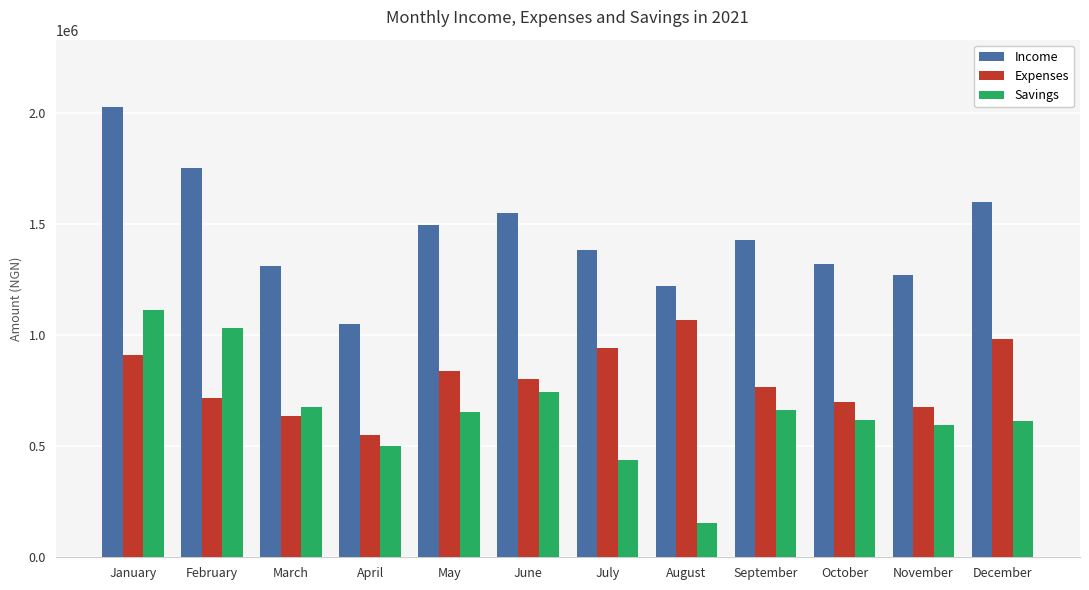

Count the number of data series in this chart.

3